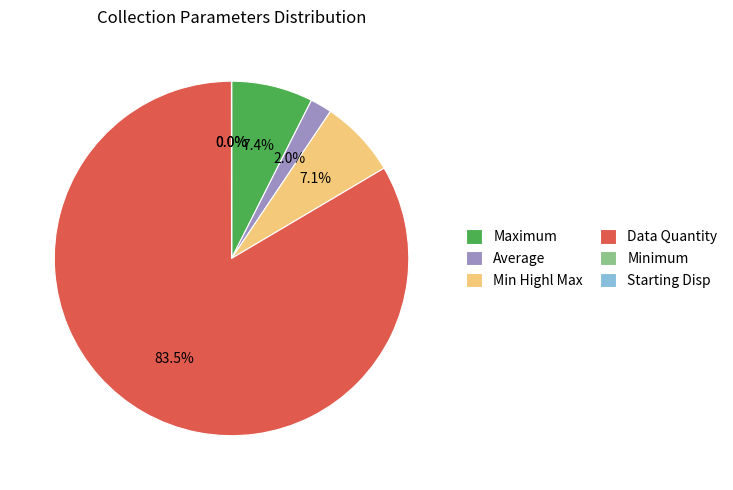

To the nearest percent, what is the average slice percentage?

17%